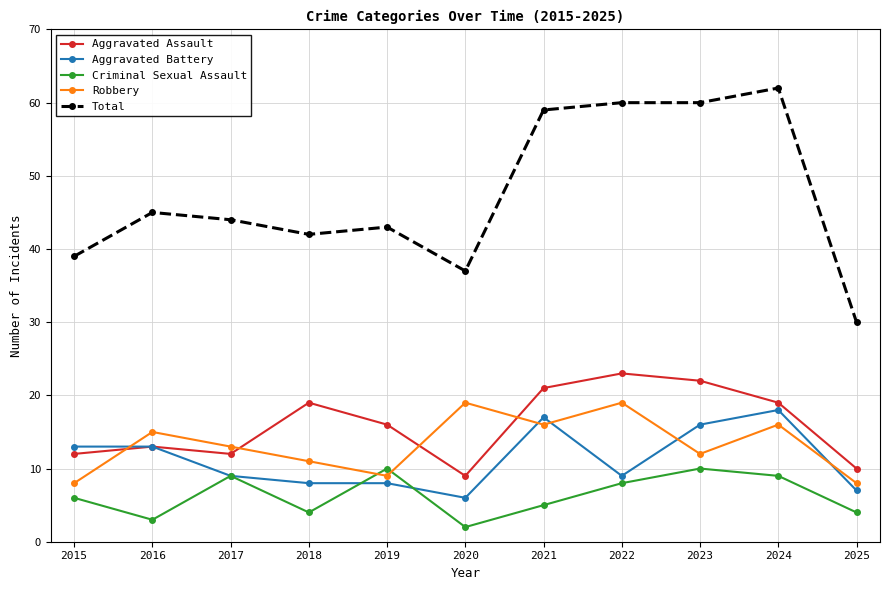

Which series has the widest spread of values?

Total